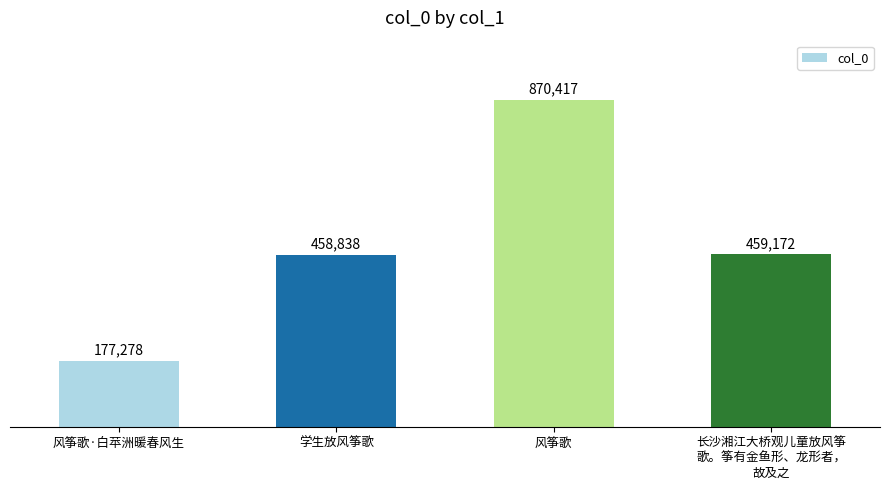

Are the bars horizontal?

No